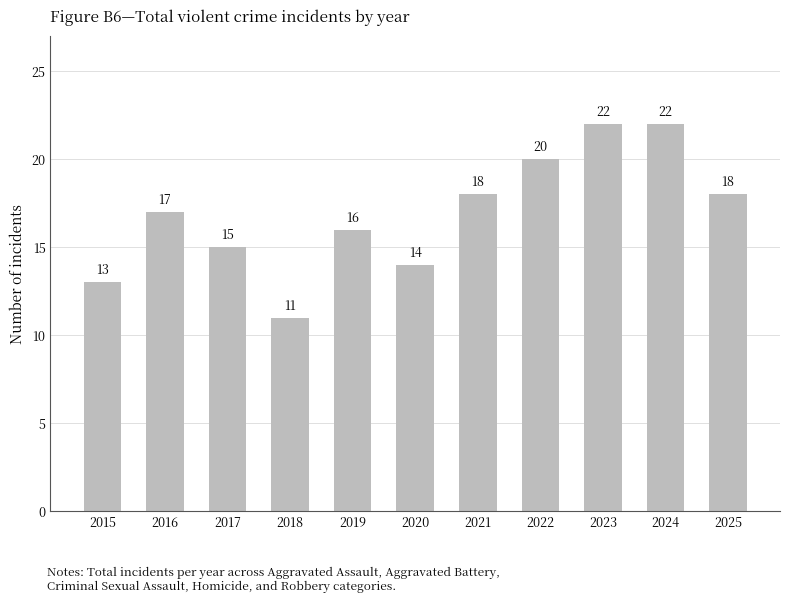

What value does the data have at 2022?

20